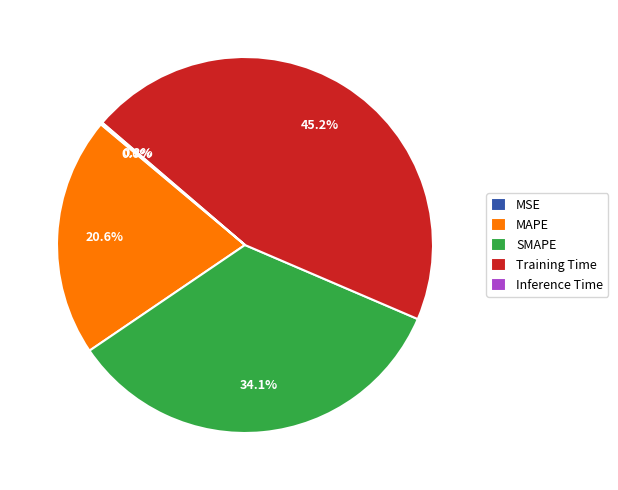

To the nearest percent, what portion does Training Time represent?

45%